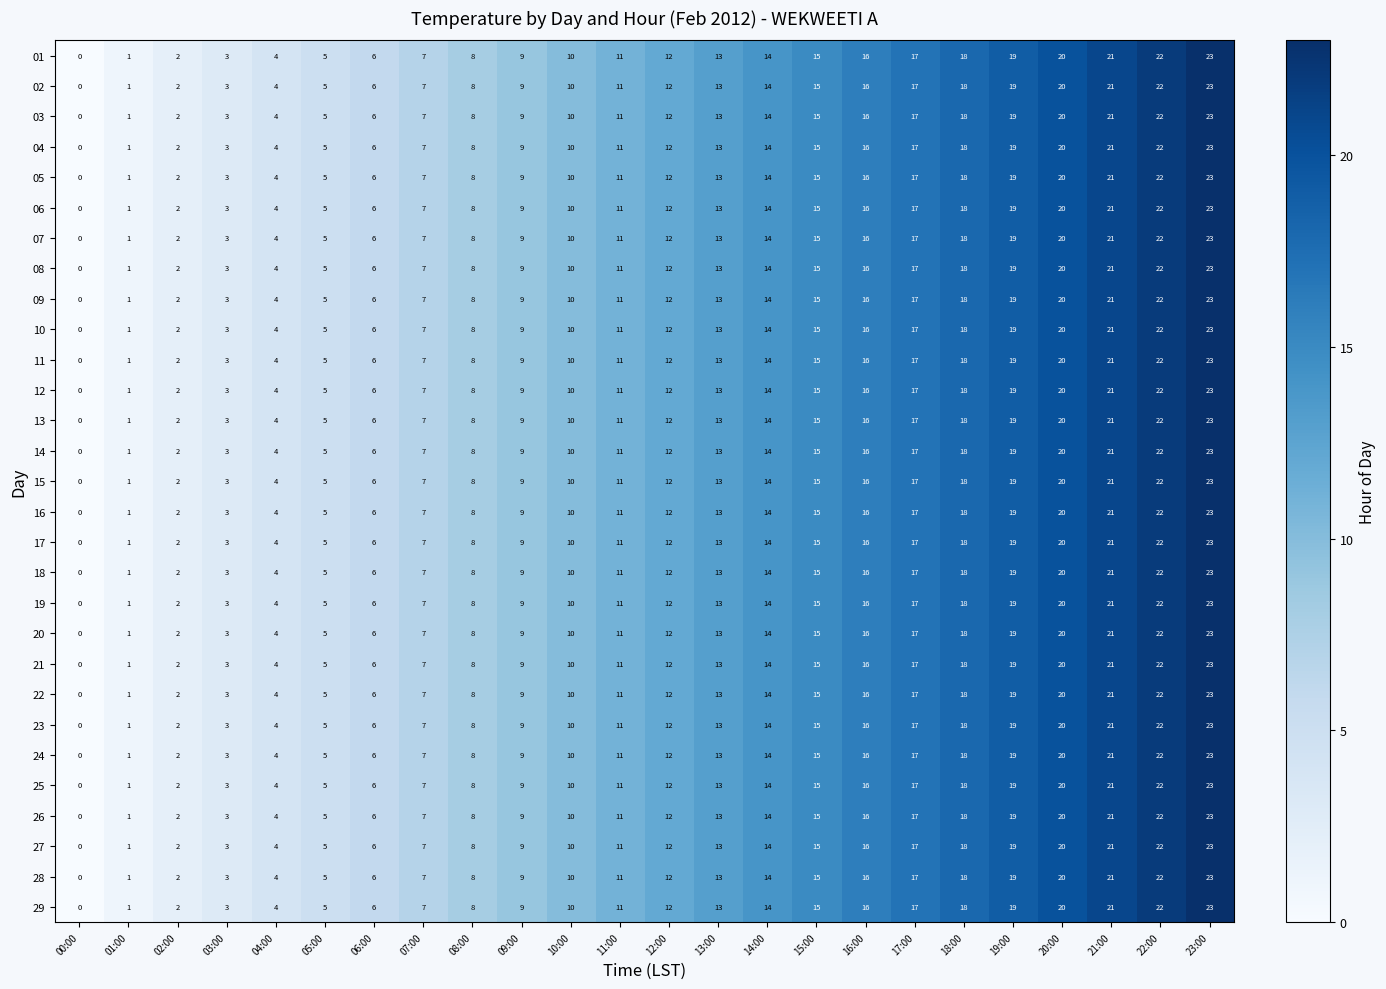

The 06 series shows 9 at 00:00. True or false?

False